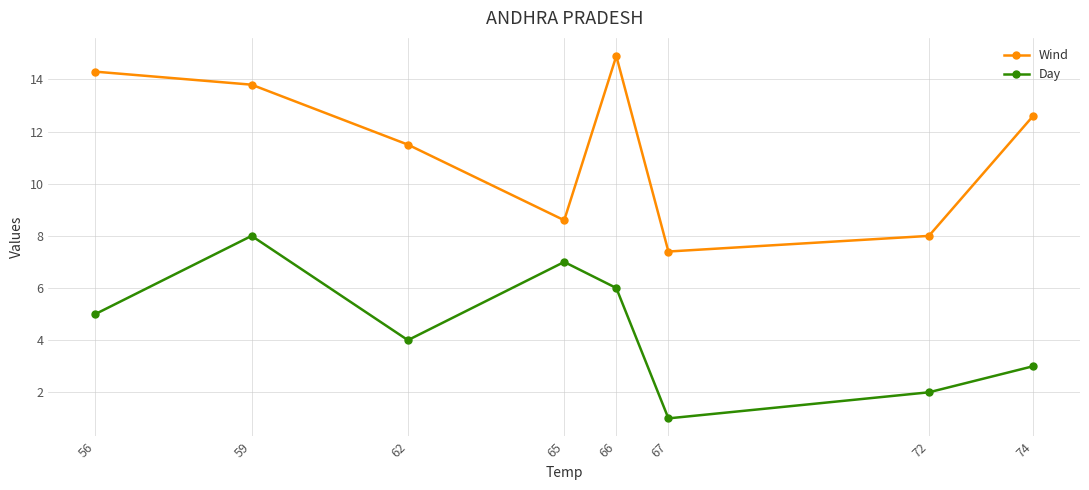

Which series has the largest range (max minus min)?

Wind